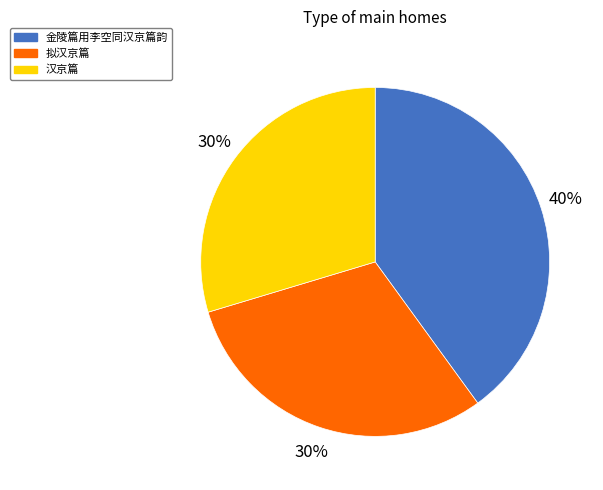

Count the number of slices in the pie.

3